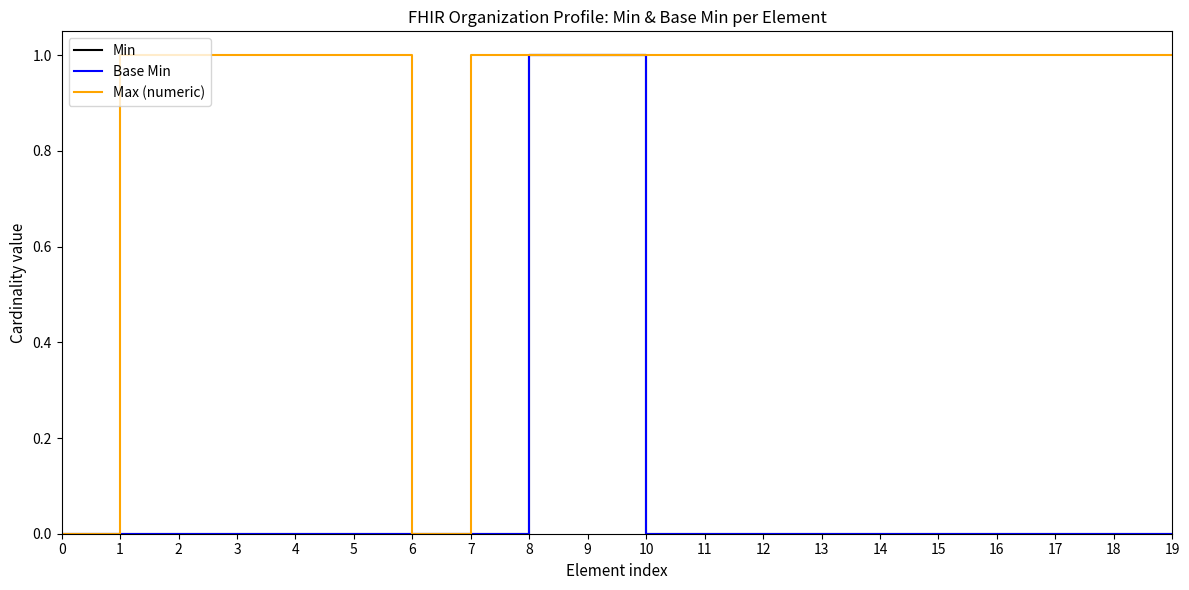

How many interior local valleys does the Max (numeric) series have?

1